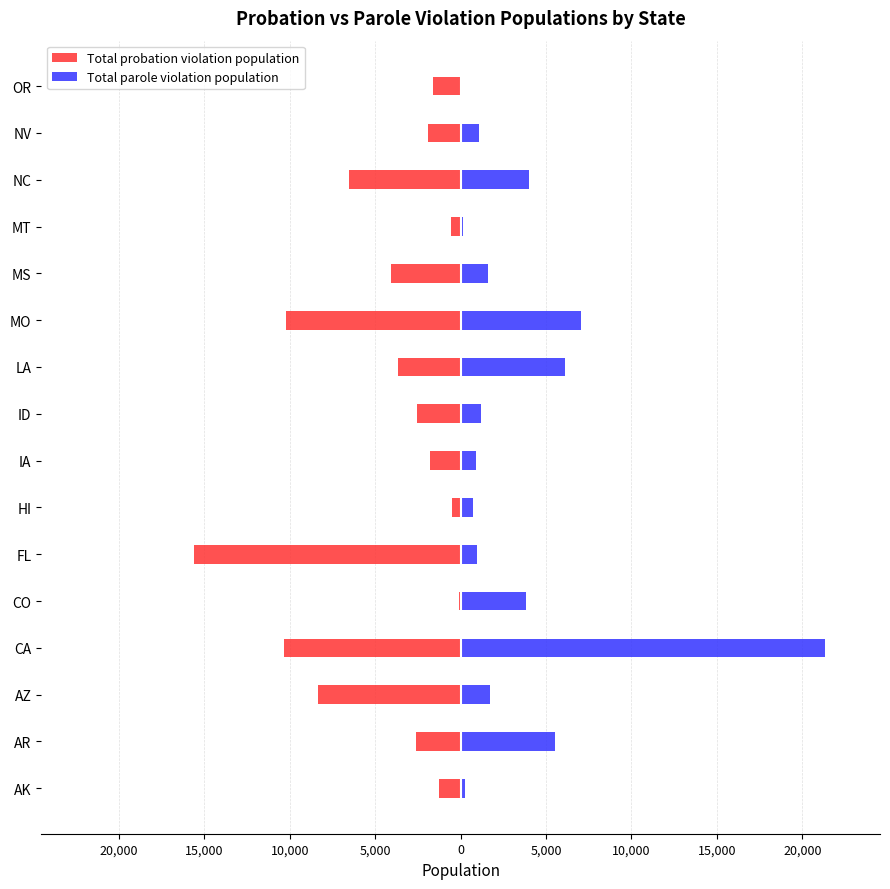

How many bars are there in total?

32